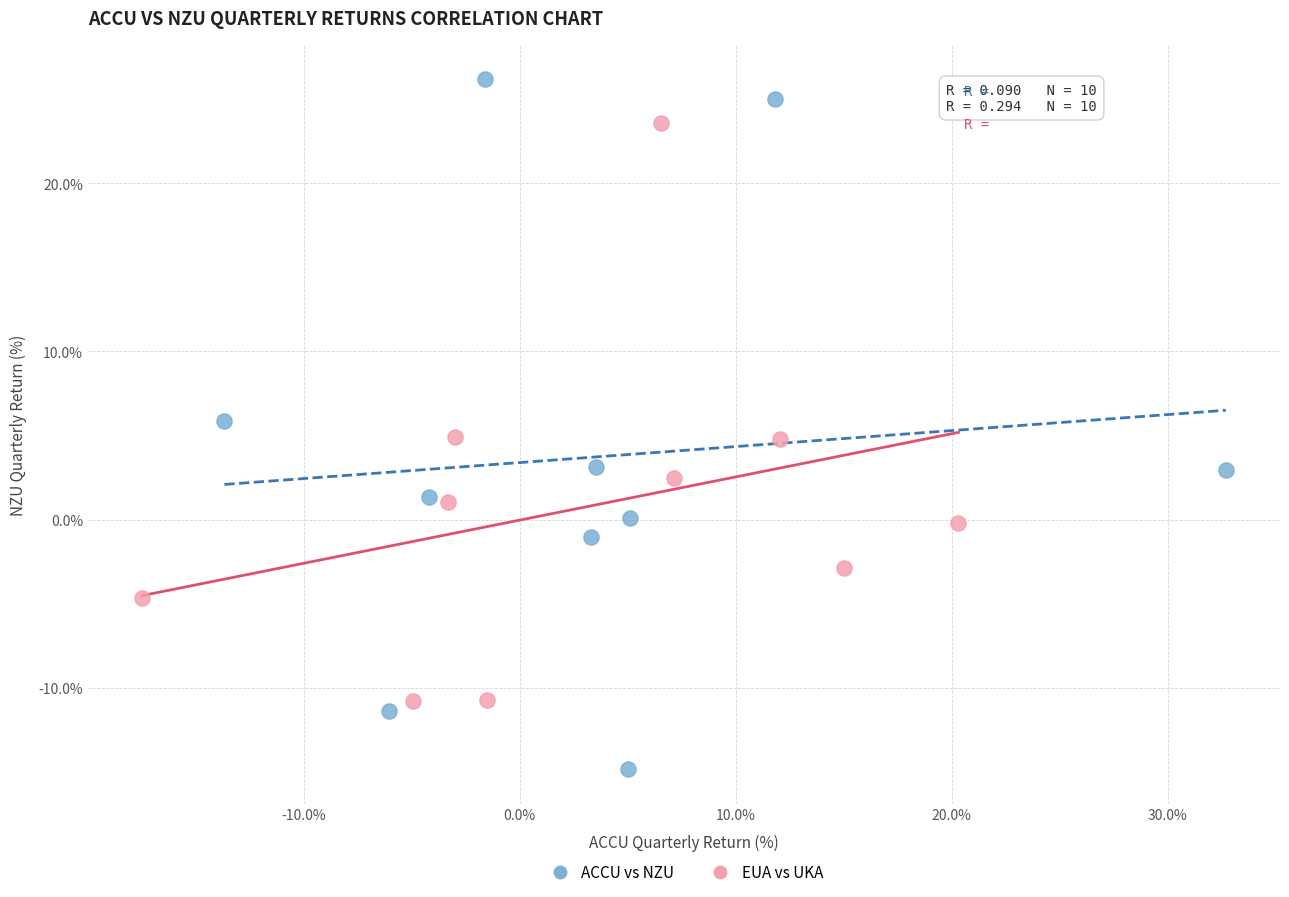

Which series reaches the minimum Y coordinate?

ACCU vs NZU